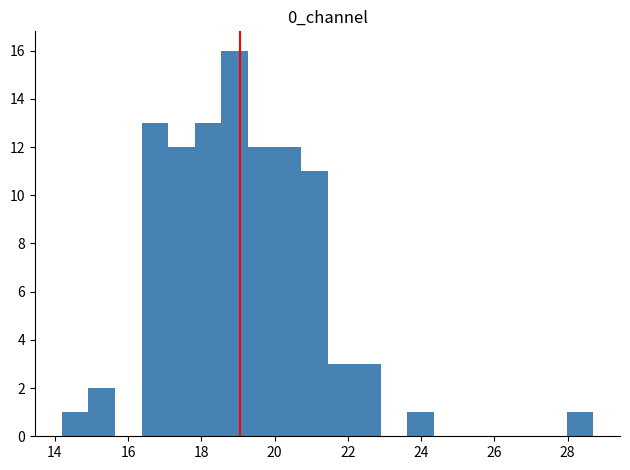

Read against the x-axis, roughly where is the centre of the tallest bar?

19.0